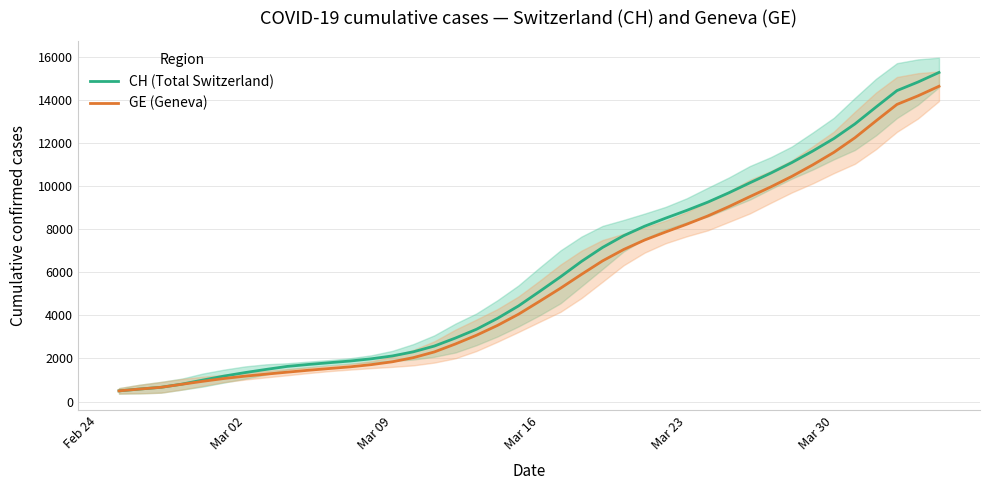

What is the maximum value for CH (Total Switzerland)?

15287.3